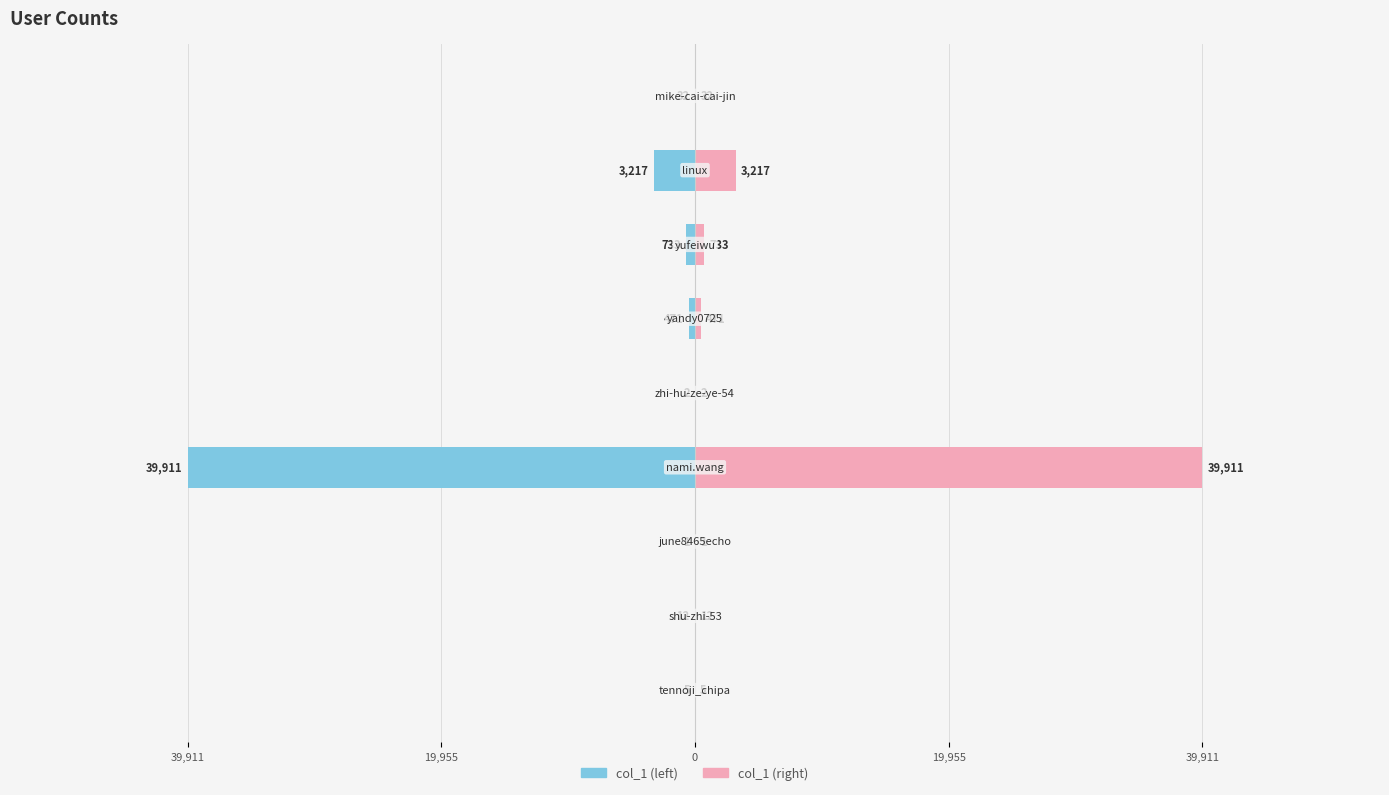

What is the difference between the col_1 (right) values at 0 and 5?

470